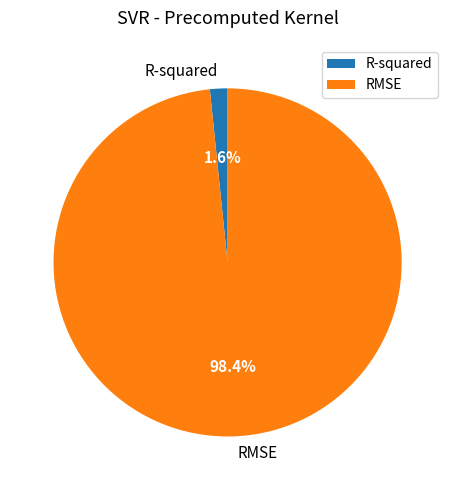

Do R-squared and RMSE together represent more than half of the pie?

Yes